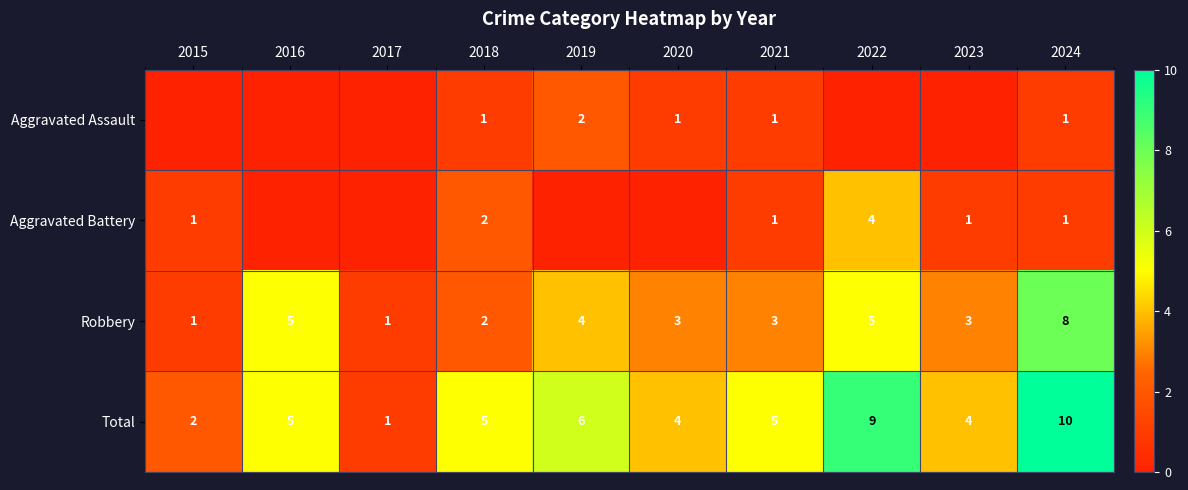

At which category does the chart reach its minimum across all series?

2015